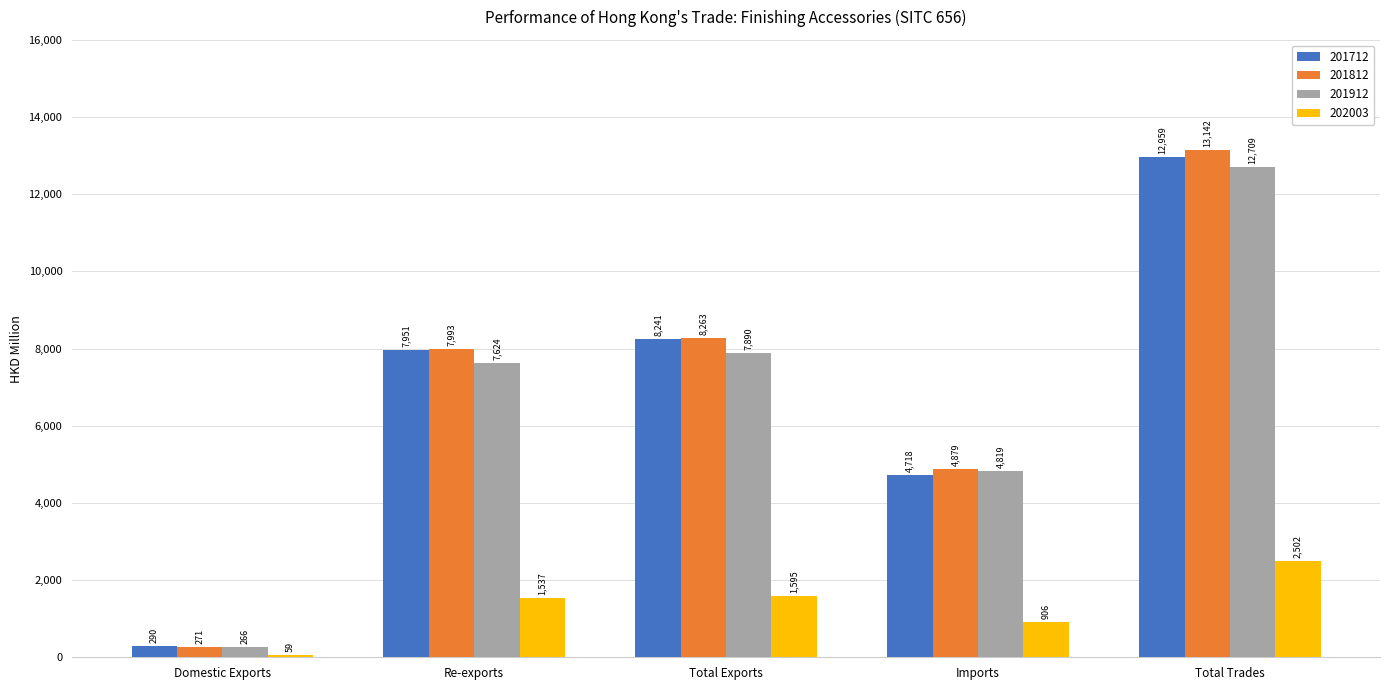

Is it true that 201812 equals 2195.1 at Re-exports?

False